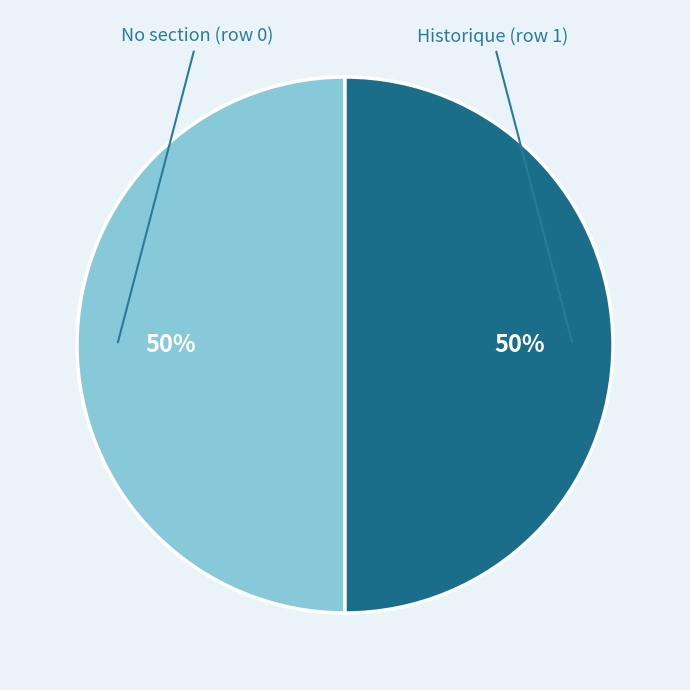

To the nearest percent, what is the average slice percentage?

50%